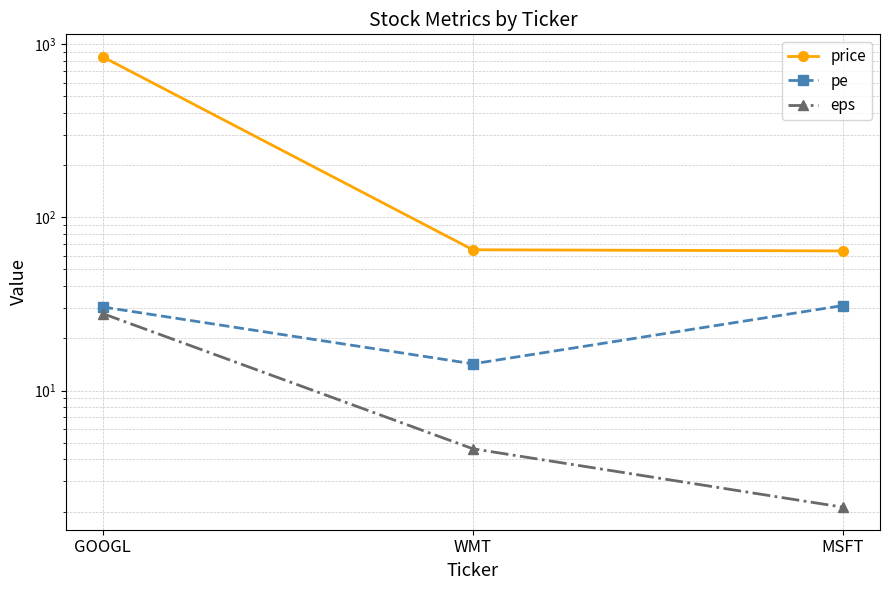

How many data points in pe are above 30?

2